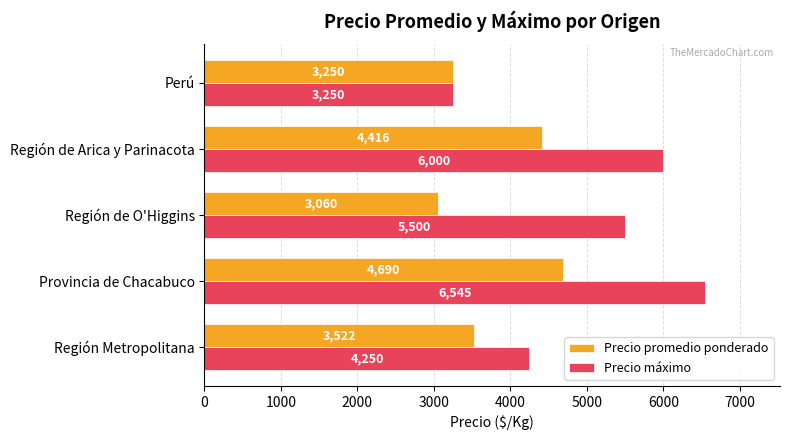

The Precio máximo series shows 5500.0 at Región de O'Higgins. True or false?

True